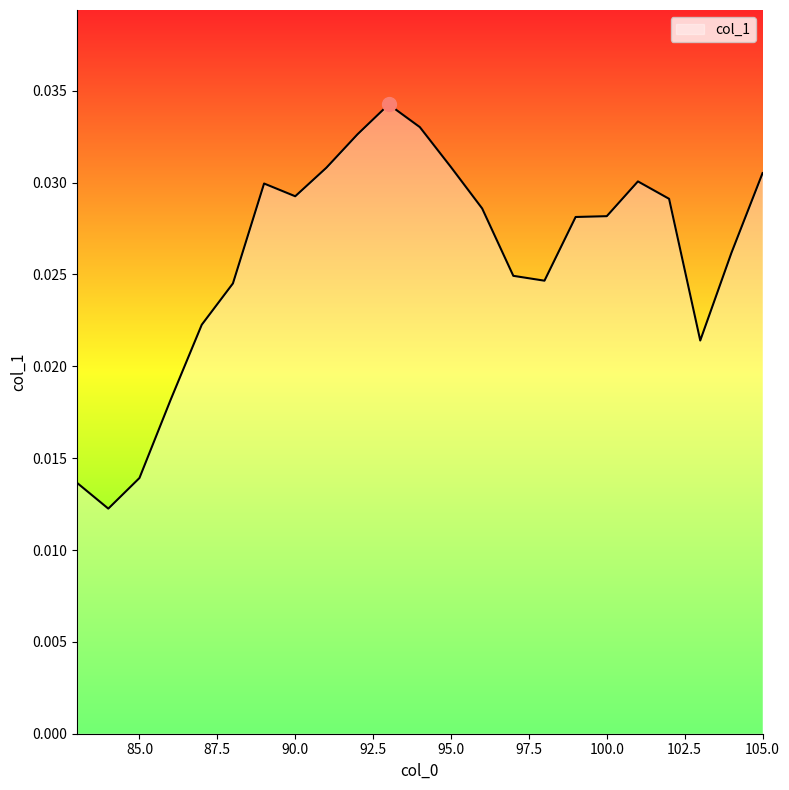

At which category does the chart reach its minimum across all series?

84